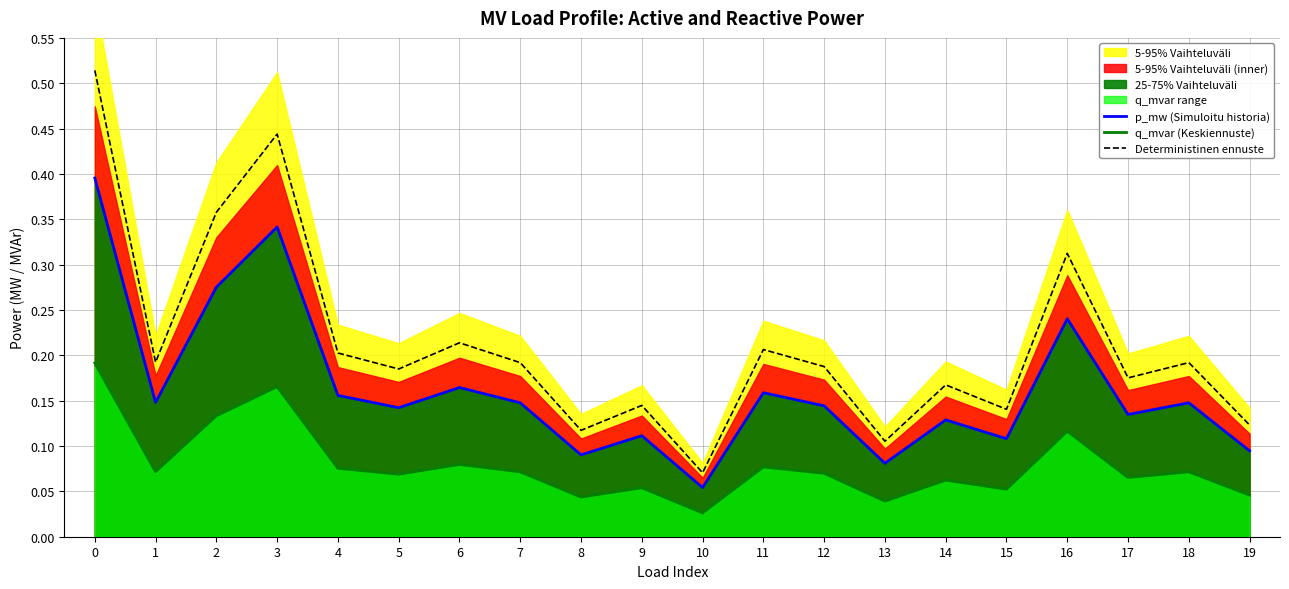

True or false: p_mw (Simuloitu historia) and q_mvar (Keskiennuste) cross at least once.

False